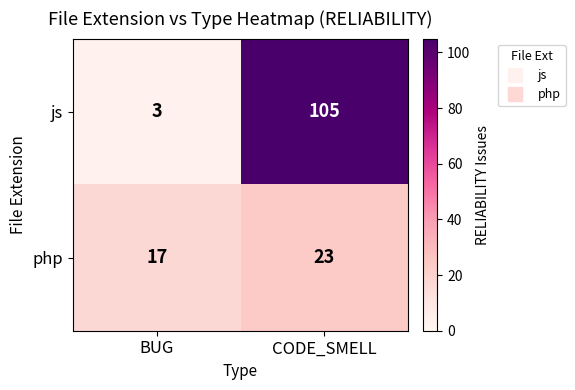

Reading left to right, extract all data points from this chart.

js: BUG=3	CODE_SMELL=105
php: BUG=17	CODE_SMELL=23